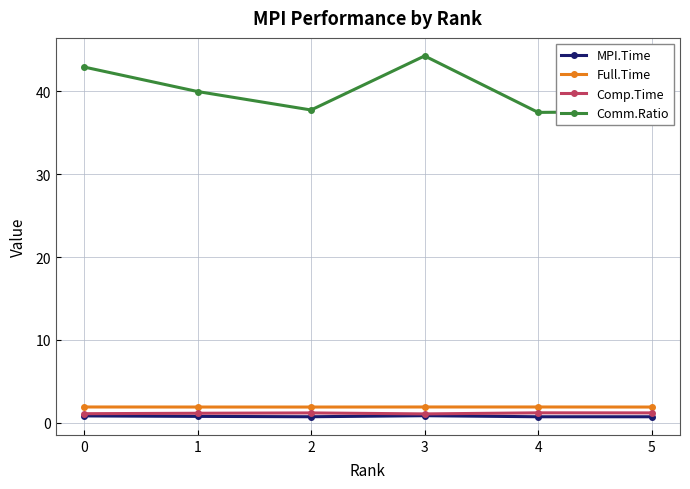

What is the sum of all MPI.Time values?

4.5